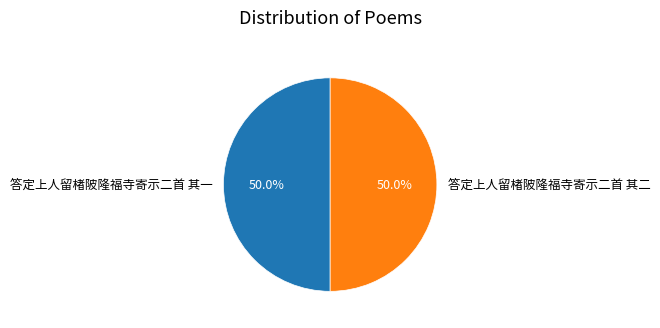

Is it true that 答定上人留楮陂隆福寺寄示二首 其二 is 50% of the pie?

True